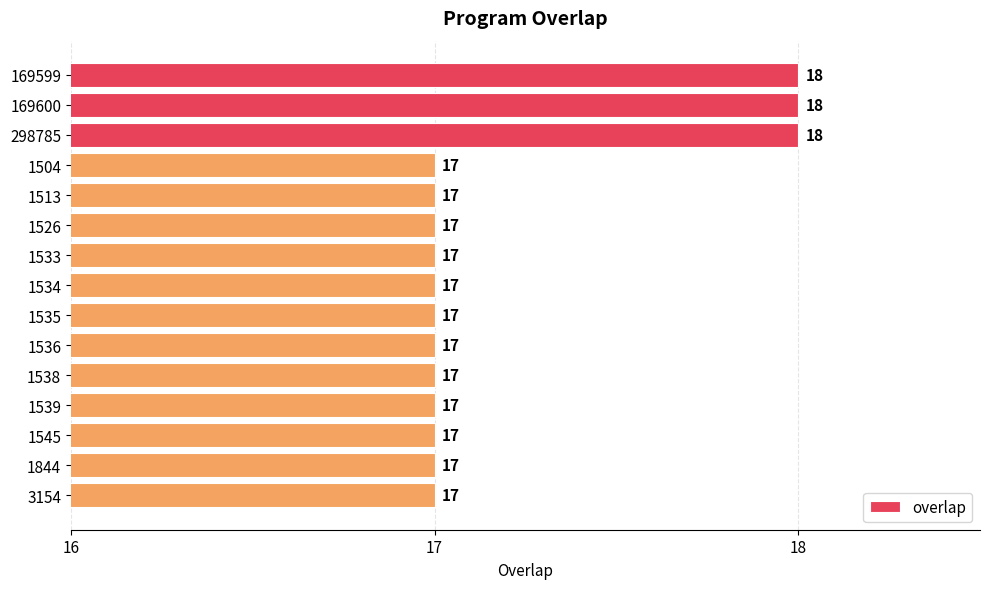

Which has a higher value, 1545 or 169600?

169600